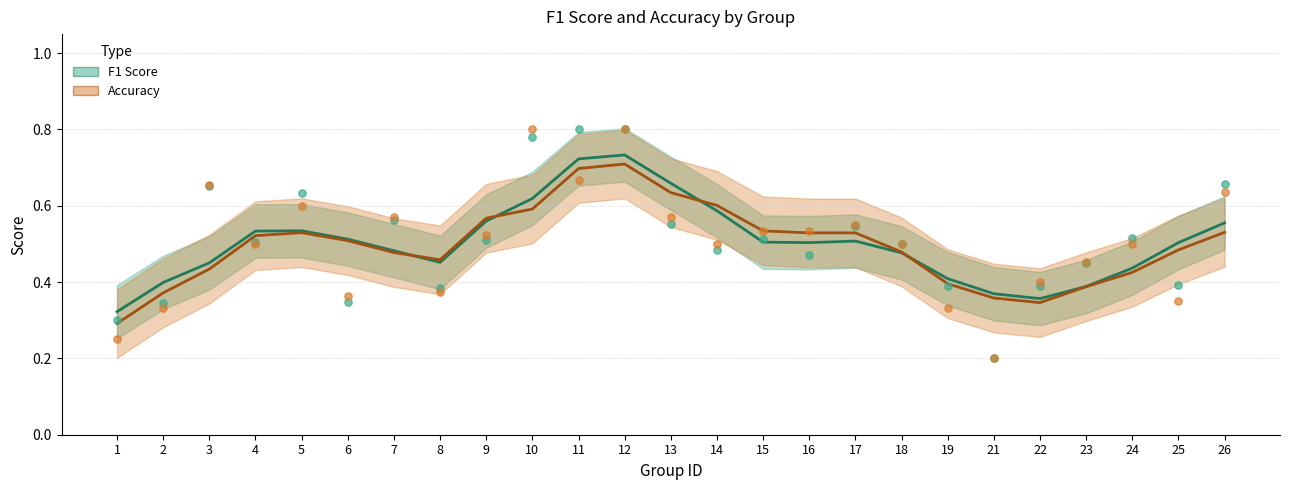

What are all the series names shown in the legend?

F1 Score, Accuracy